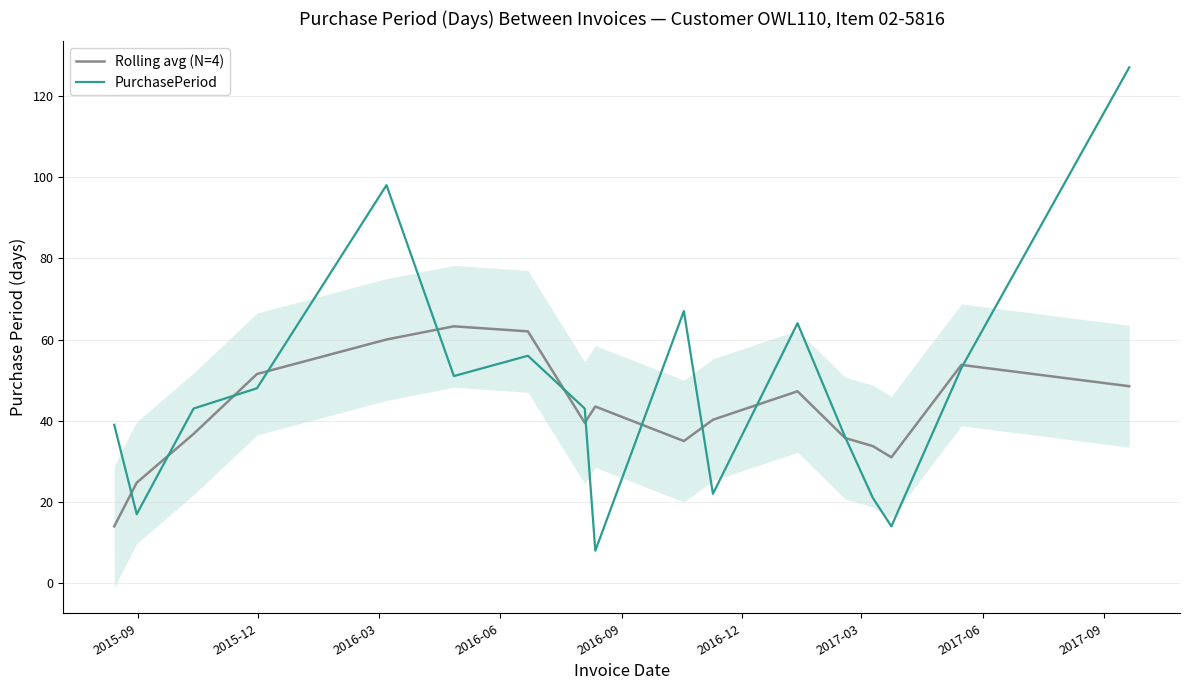

Which series has the widest spread of values?

PurchasePeriod